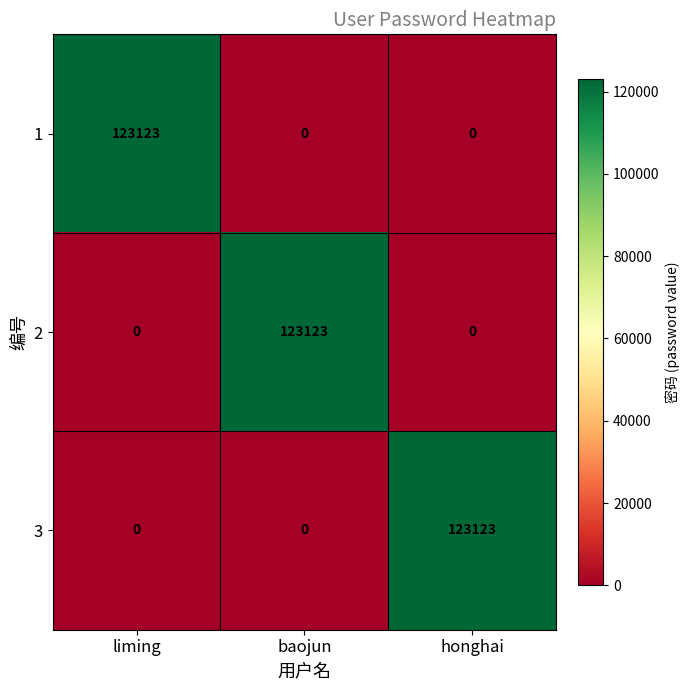

Is it true that 2 equals 0 at honghai?

True